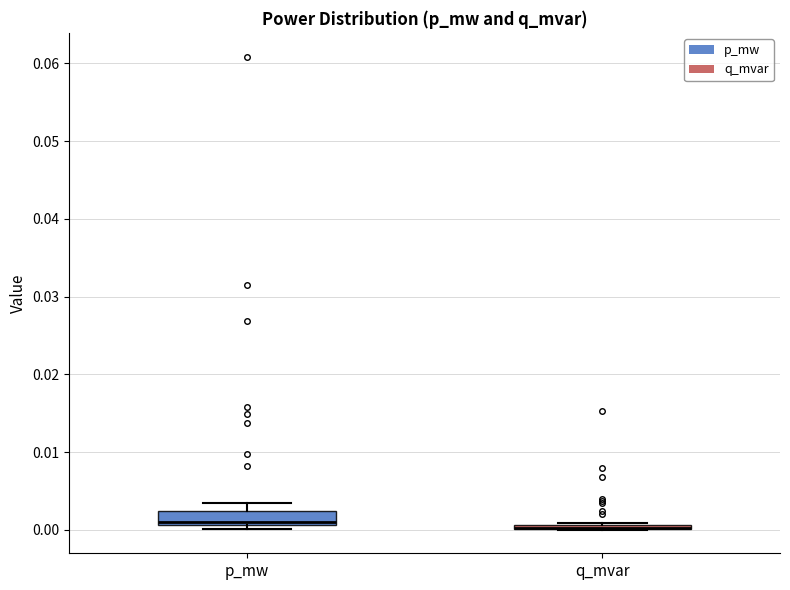

Where is the upper edge of the box for p_mw on the y-axis? The values are not printed on the chart, so give them approximately, as read against the axis.

0.002